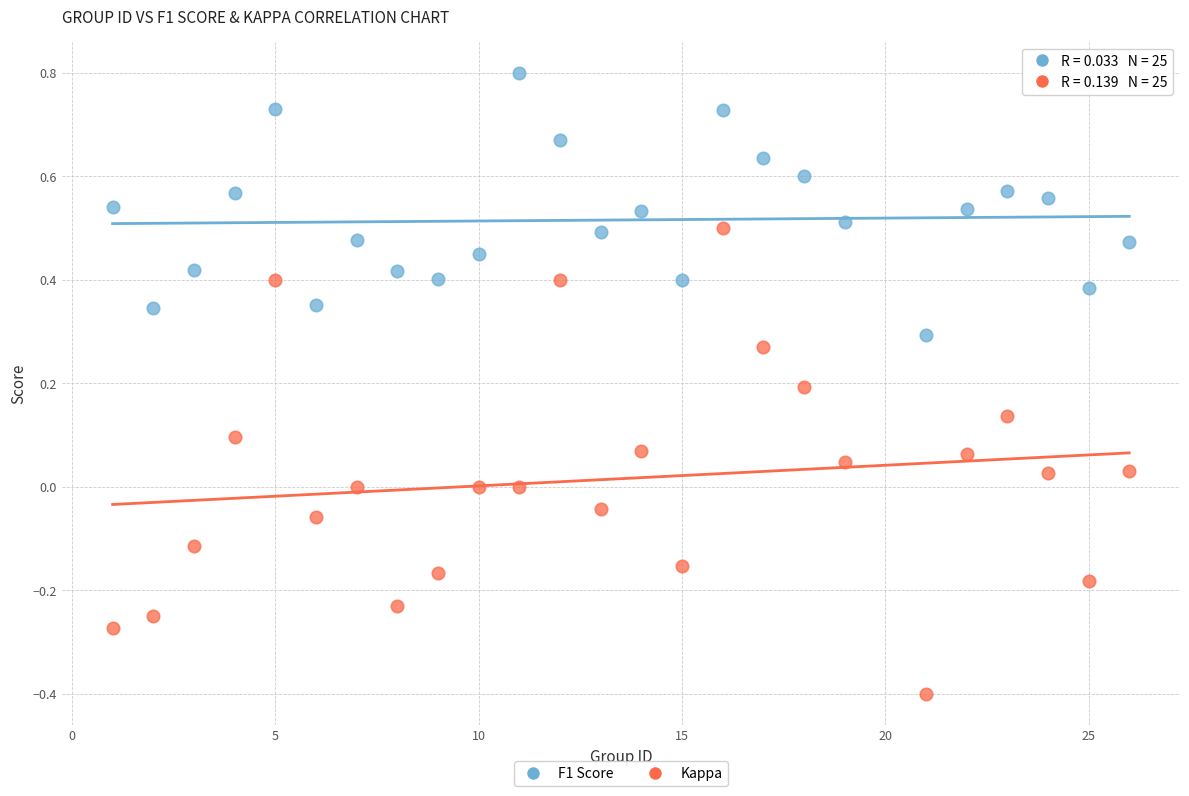

Which series contains the lowest Y value?

Kappa